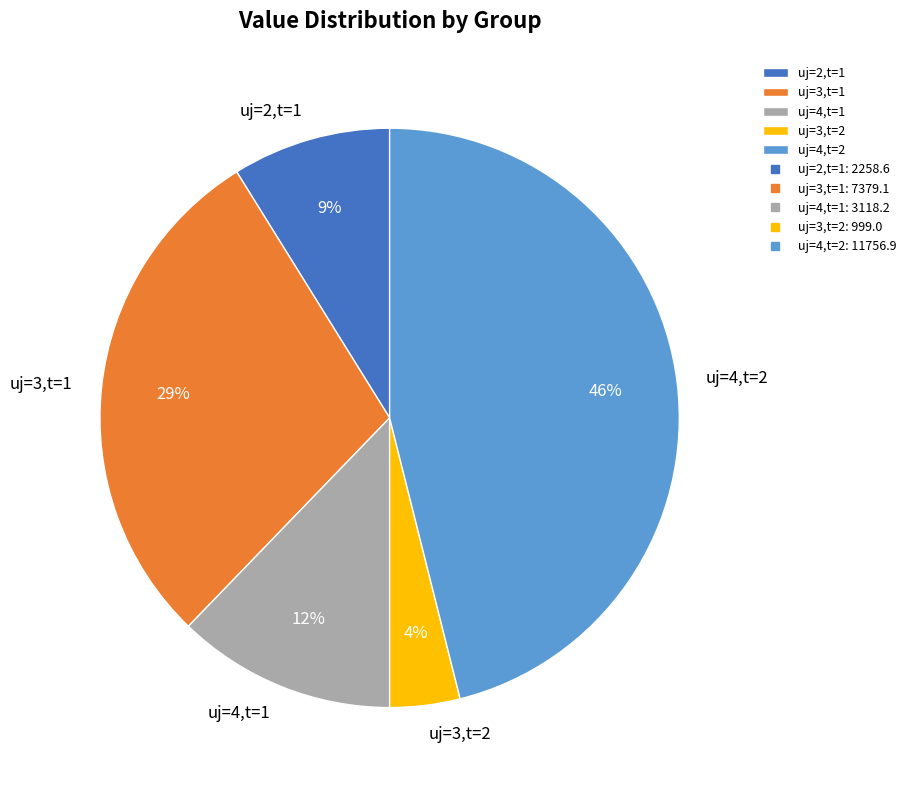

How many segments does this pie chart have?

5